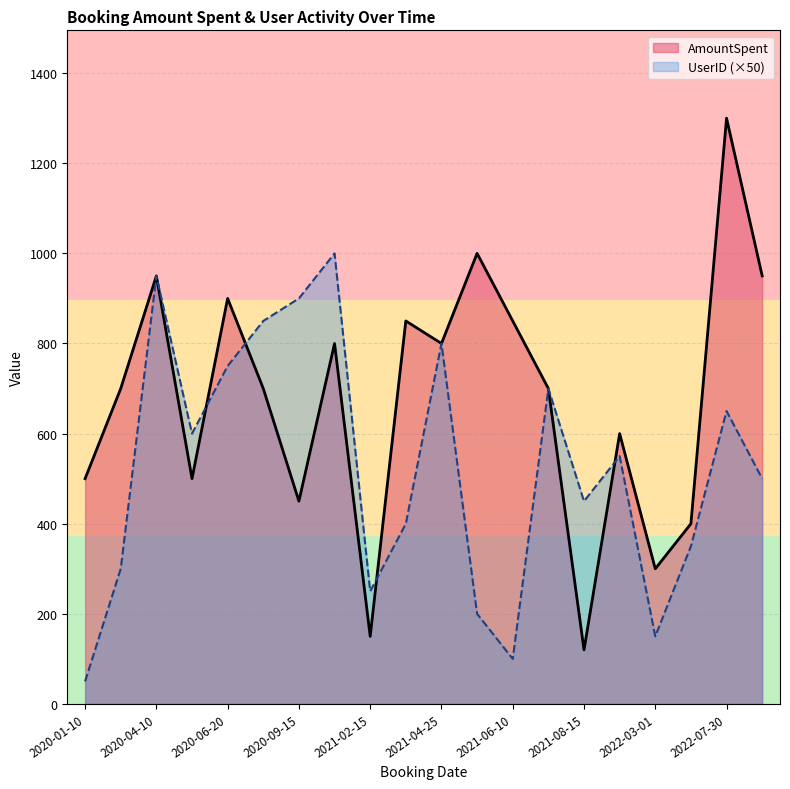

List the series in order of their peak value, lowest first.

UserID (×50), AmountSpent